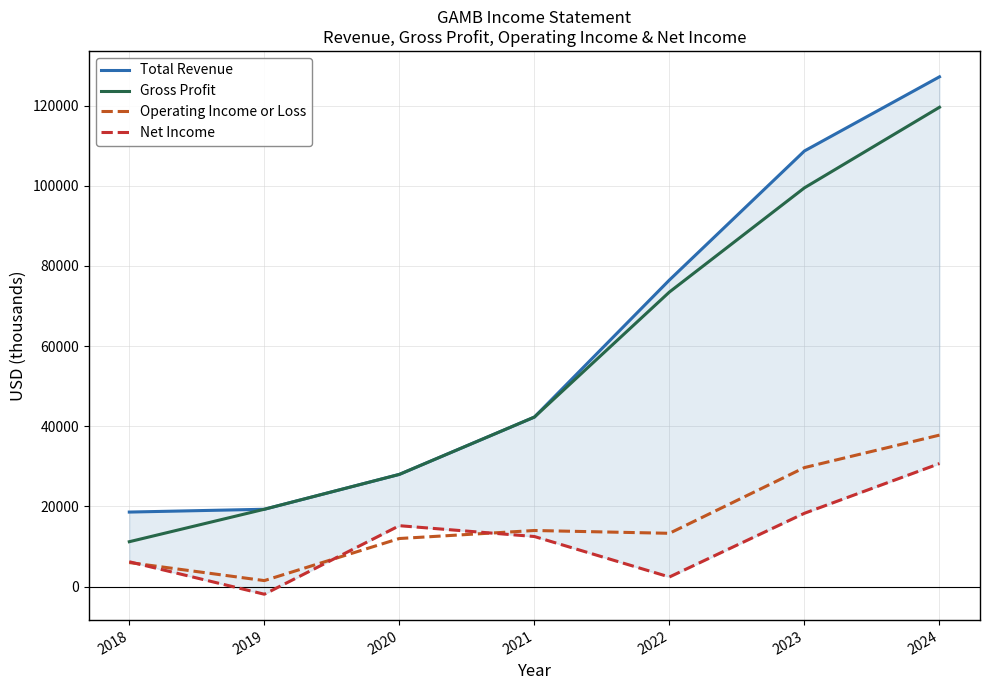

Which category has the lowest value in the Total Revenue series?

2018